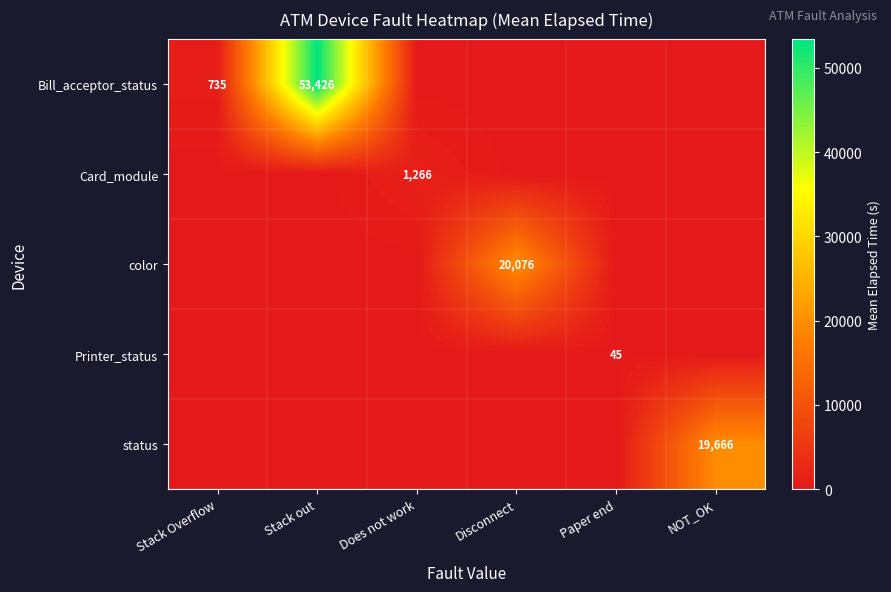

At how many categories does at least one series exceed 51215?

1